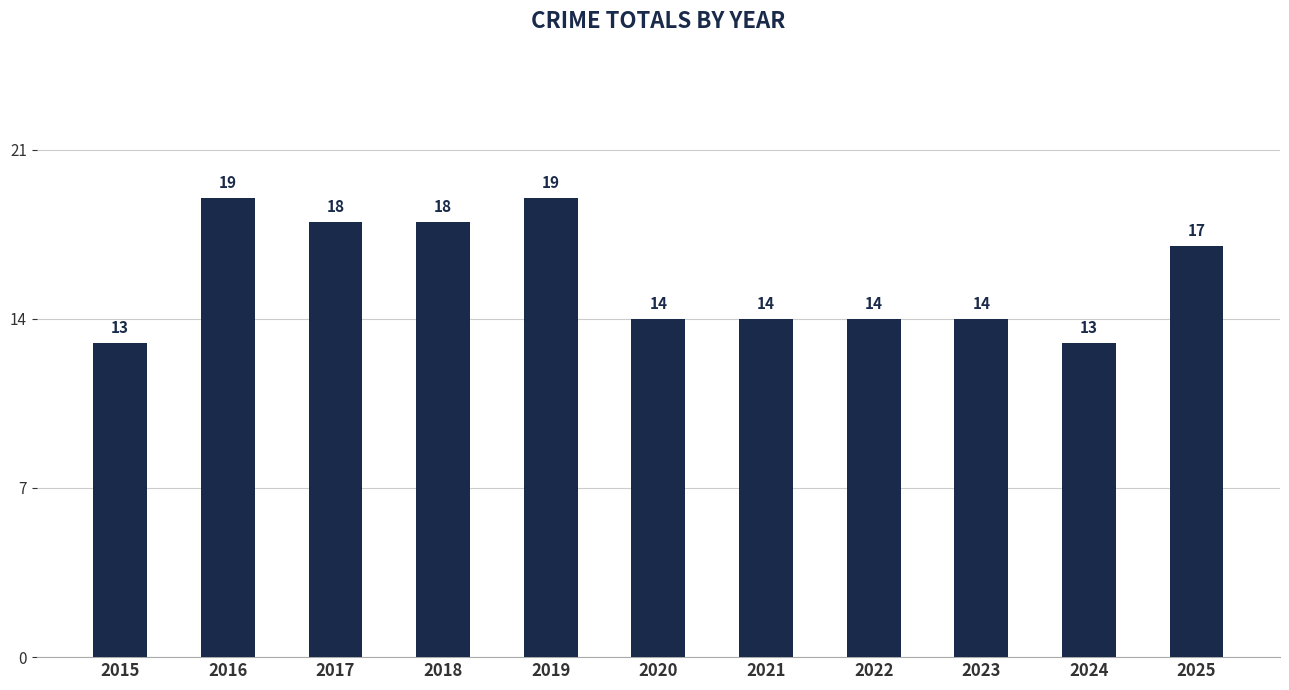

What is the sum of the values at 2023 and 2021?

28